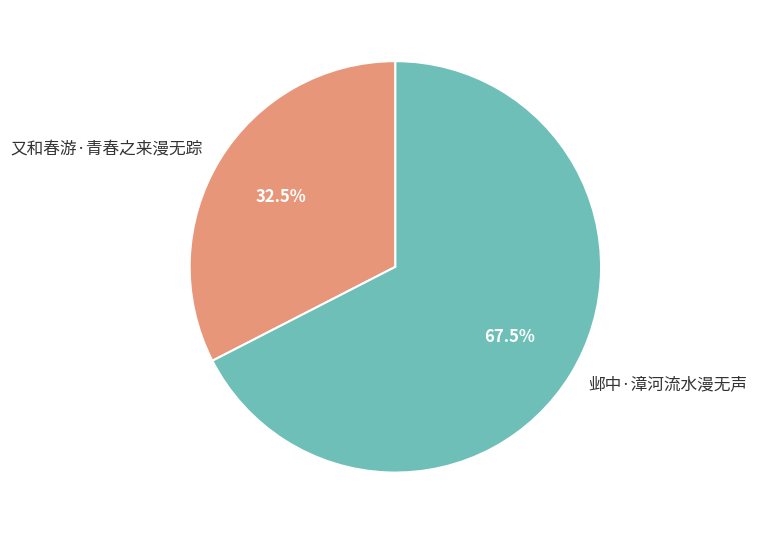

To the nearest percent, what is the difference between the largest and smallest slice percentages?

35%